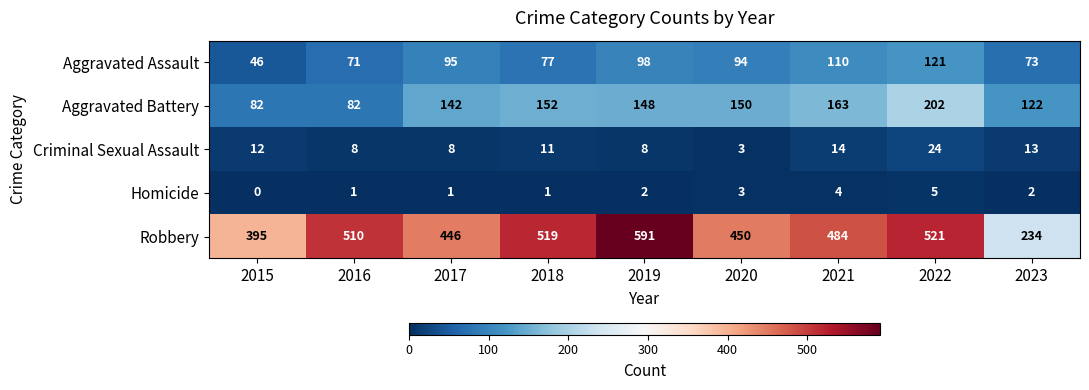

Rank the series by their maximum value, from highest to lowest.

Robbery, Aggravated Battery, Aggravated Assault, Criminal Sexual Assault, Homicide